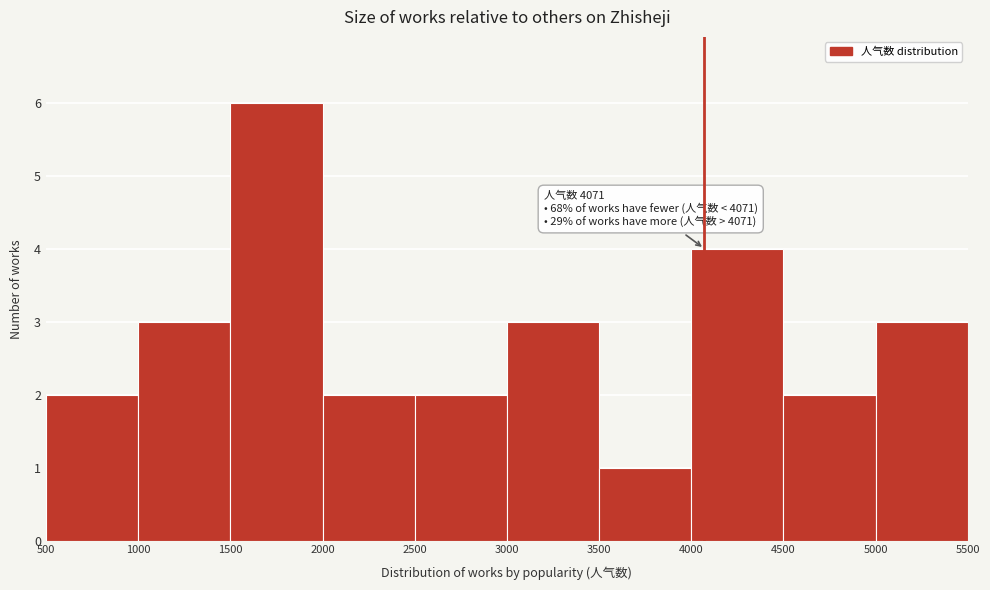

Over which range of the x-axis is the bar tallest?

1500 to 2000